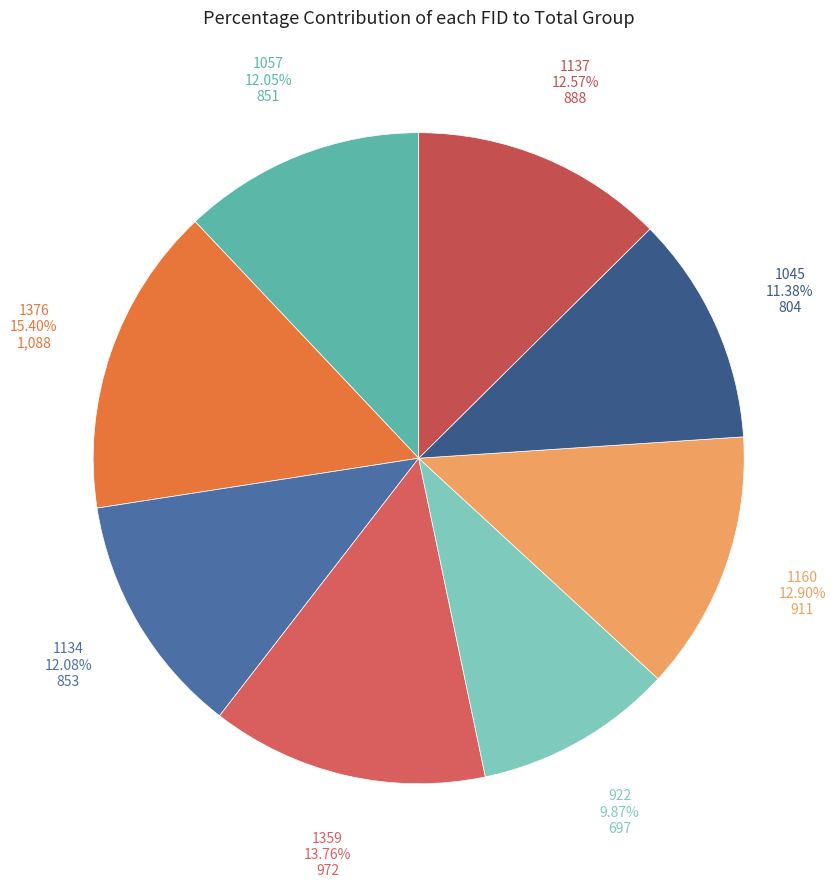

To the nearest percent, what is the difference between the largest and smallest slice percentages?

6%